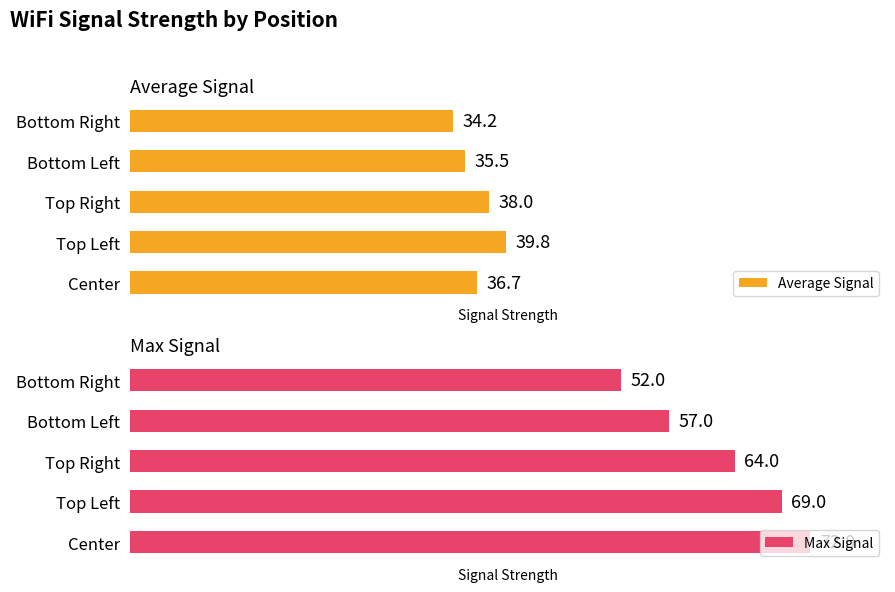

At which label does Max Signal reach its peak?

Center